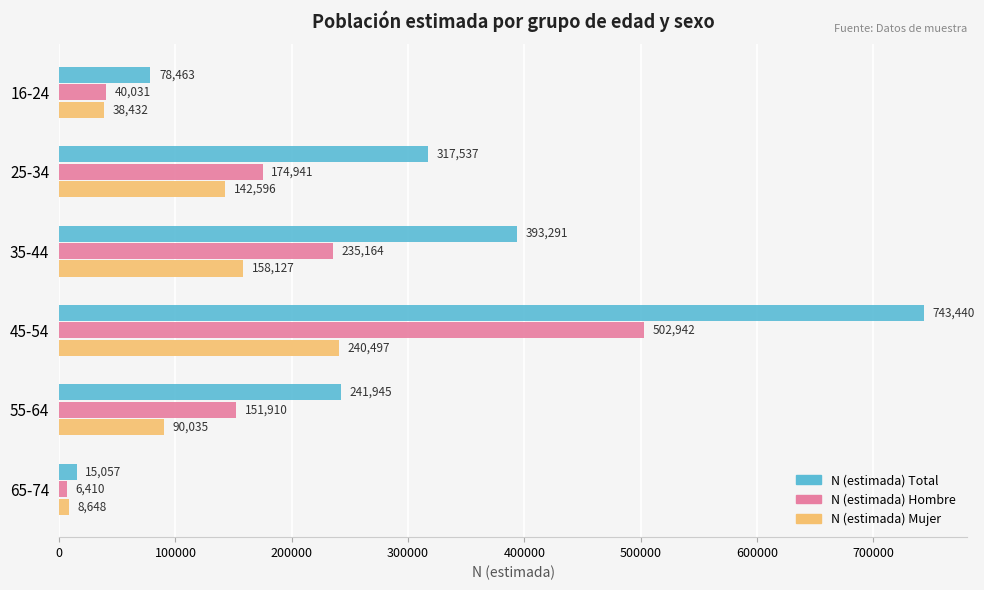

The N (estimada) Total series shows 317537 at 25-34. True or false?

True